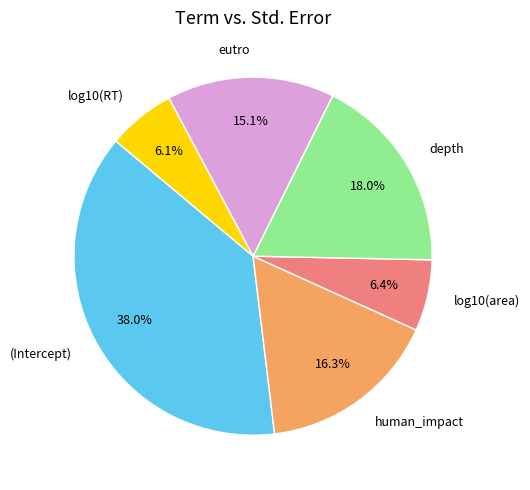

Do log10(area) and (Intercept) together represent more than half of the pie?

No